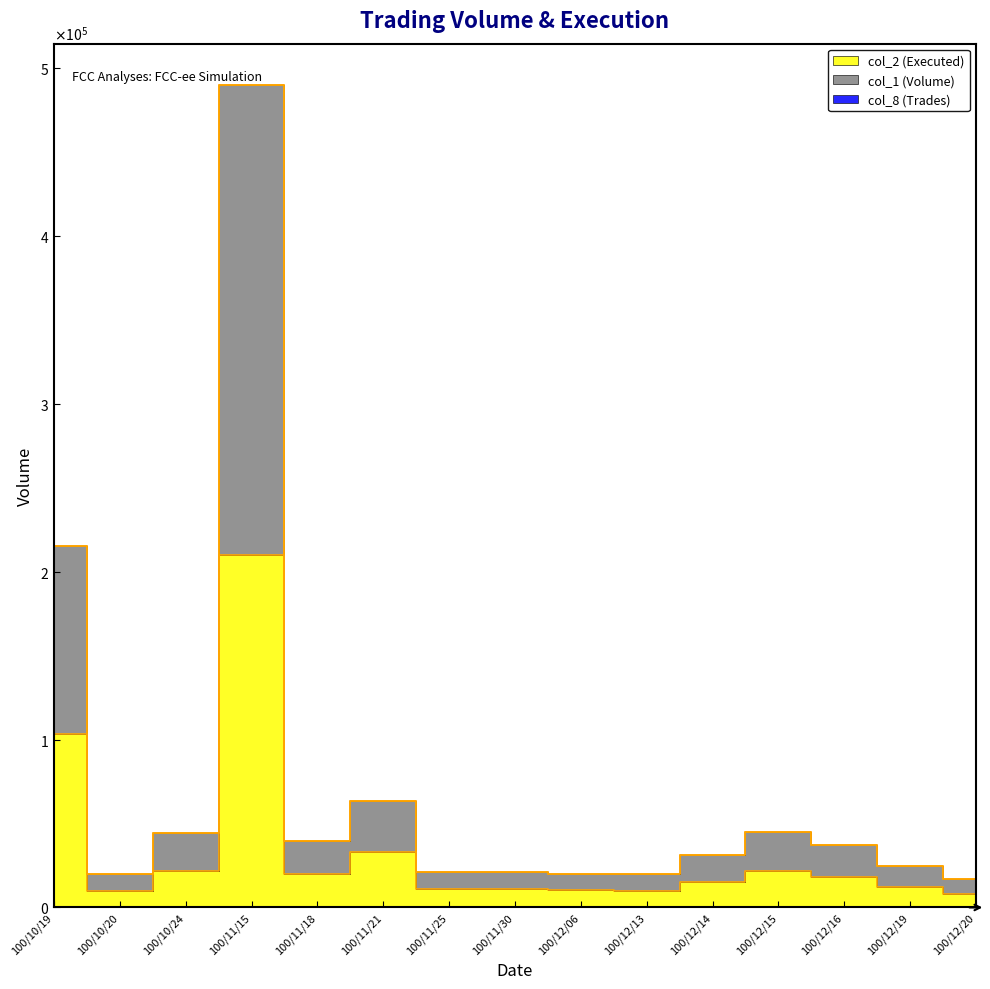

What is the sum of the col_2 (Executed) values at 100/10/19 and 100/11/30?

114470